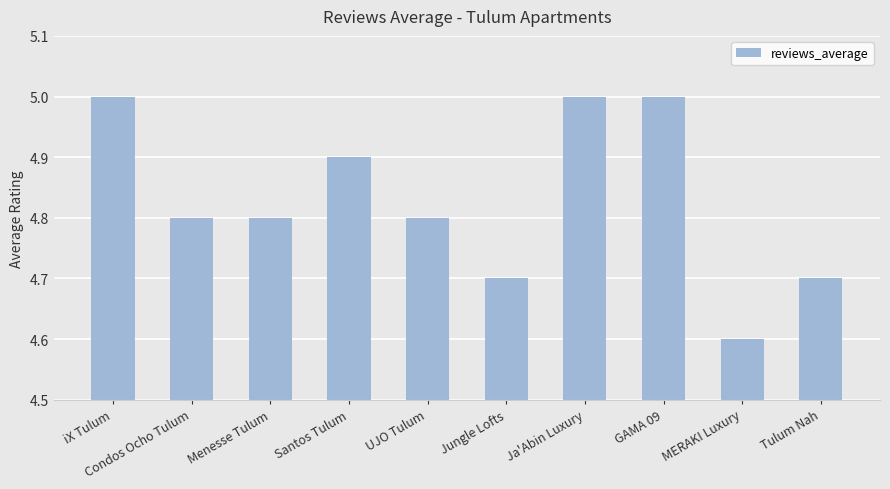

What is the greatest value displayed?

5.0